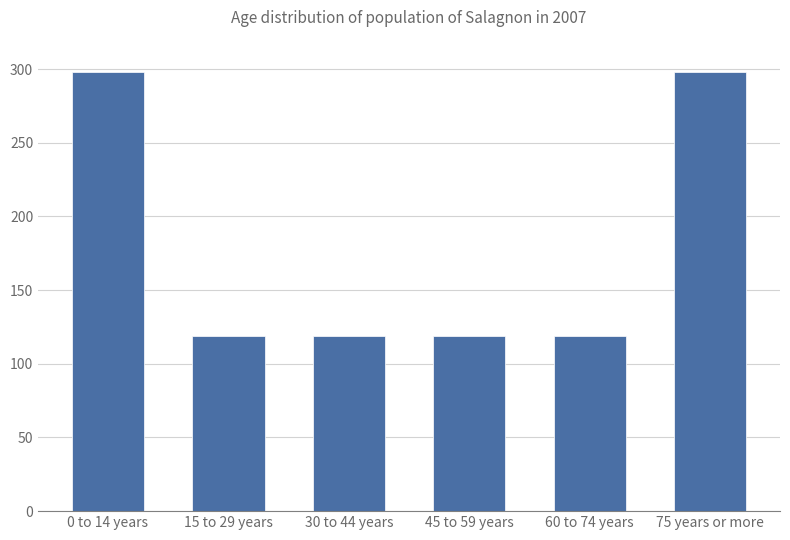

Approximately how many times larger is the value at 30 to 44 years compared to 15 to 29 years?

1.0